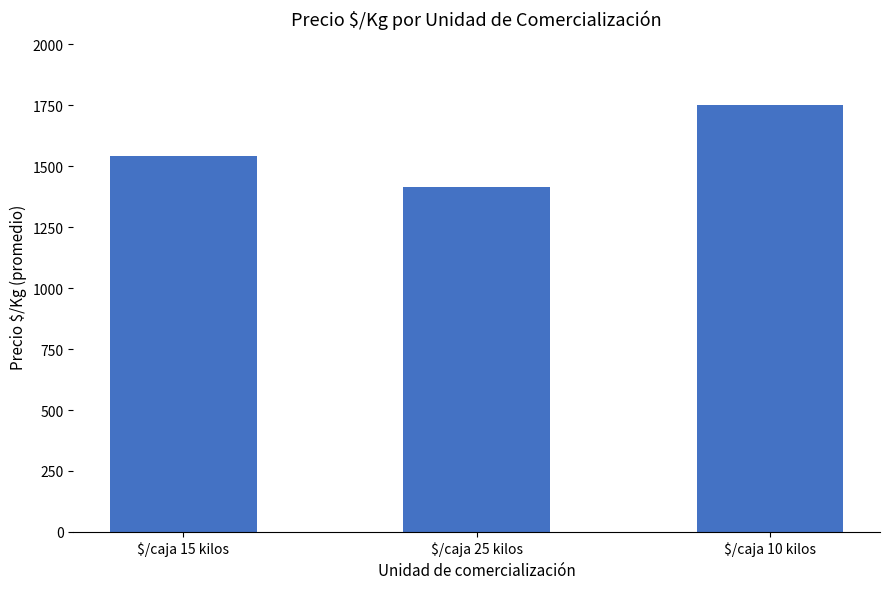

Count the number of data series in this chart.

1